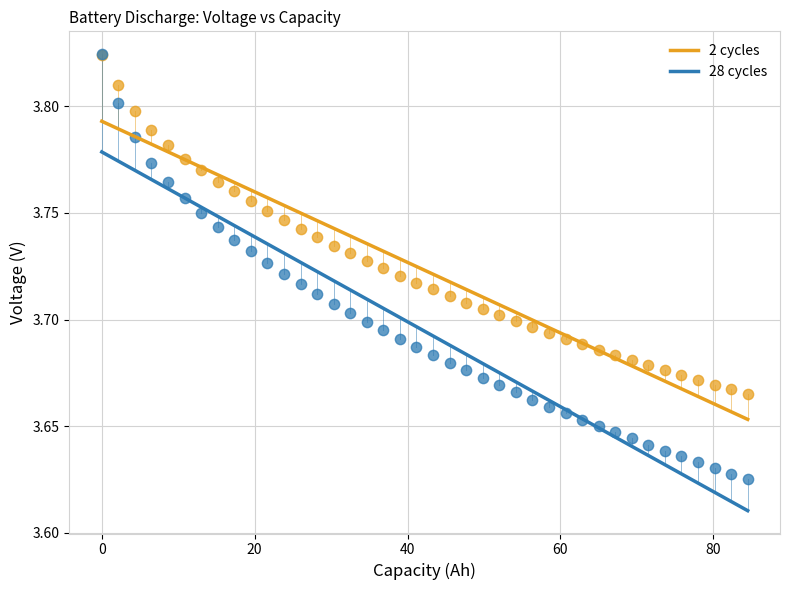

Which series has the largest Y range (max minus min)?

28 cycles